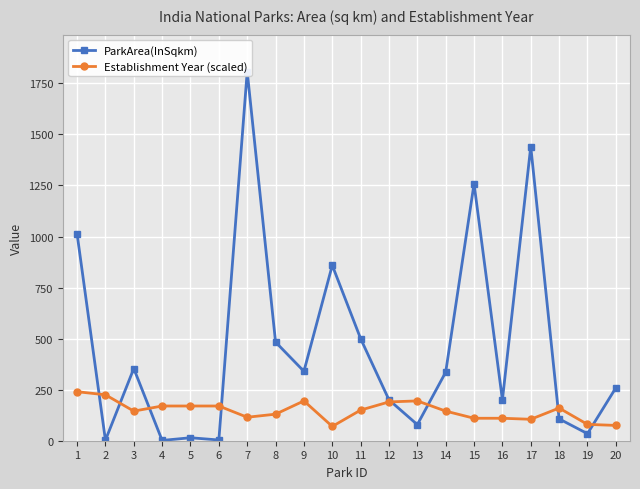

List the series in order of their peak value, lowest first.

Establishment Year (scaled), ParkArea(InSqkm)